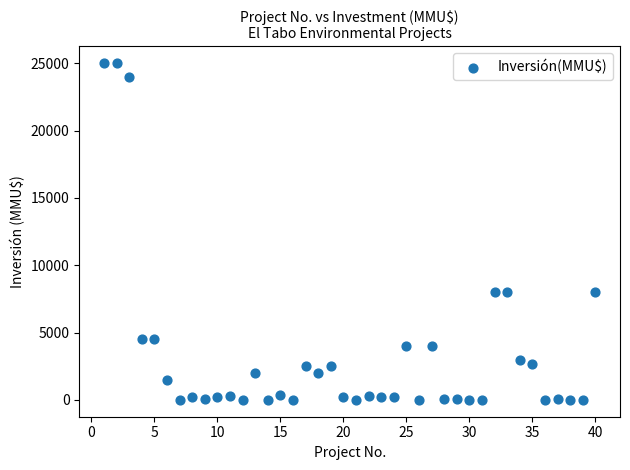

What is the range of Y values (max minus min)?

25000